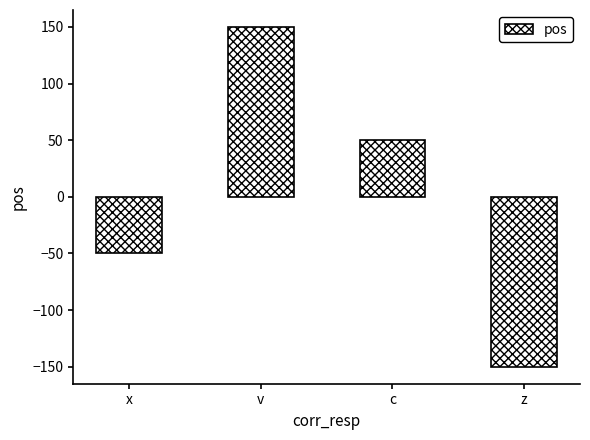

What is the minimum value shown in the chart?

-150